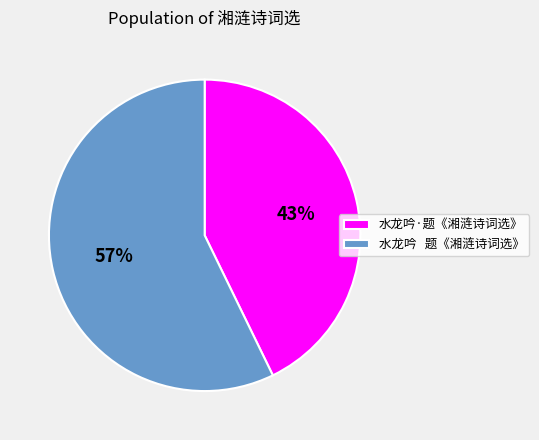

Approximately how many times larger is the value at 水龙吟 题《湘涟诗词选》 compared to 水龙吟·题《湘涟诗词选》?

1.3